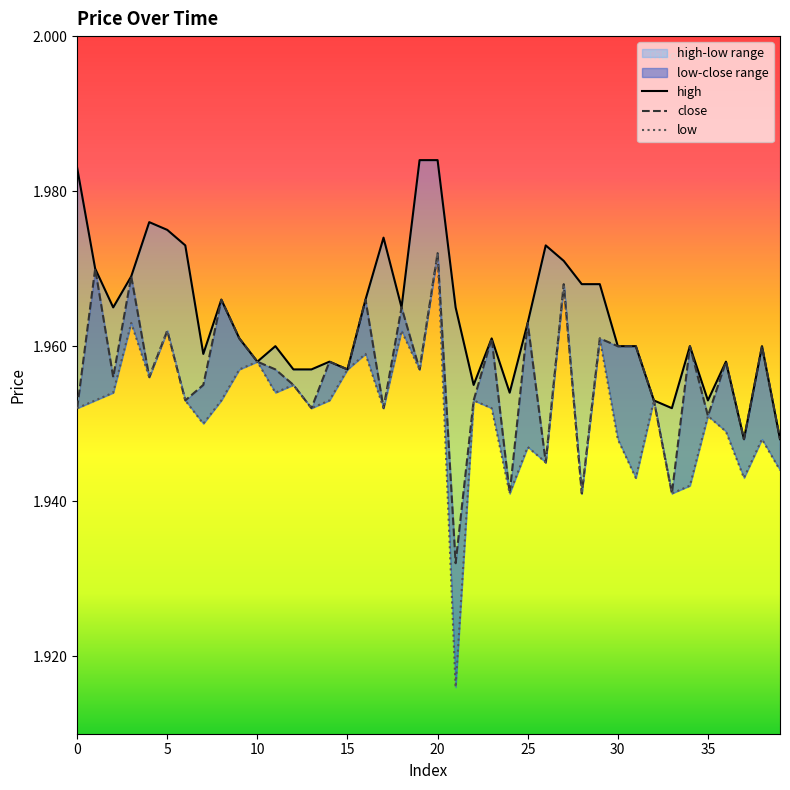

At 8, list the series in order from smallest to largest.

low, high, close